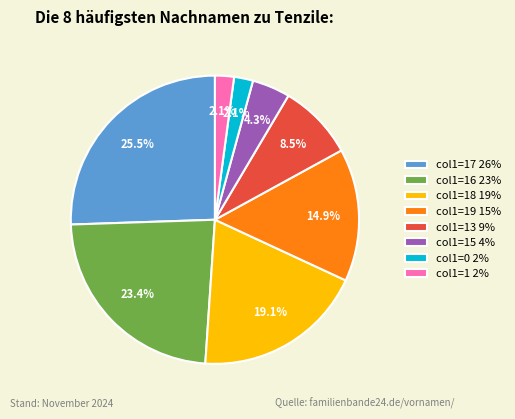

Is col1=17 26% the majority of the pie?

No